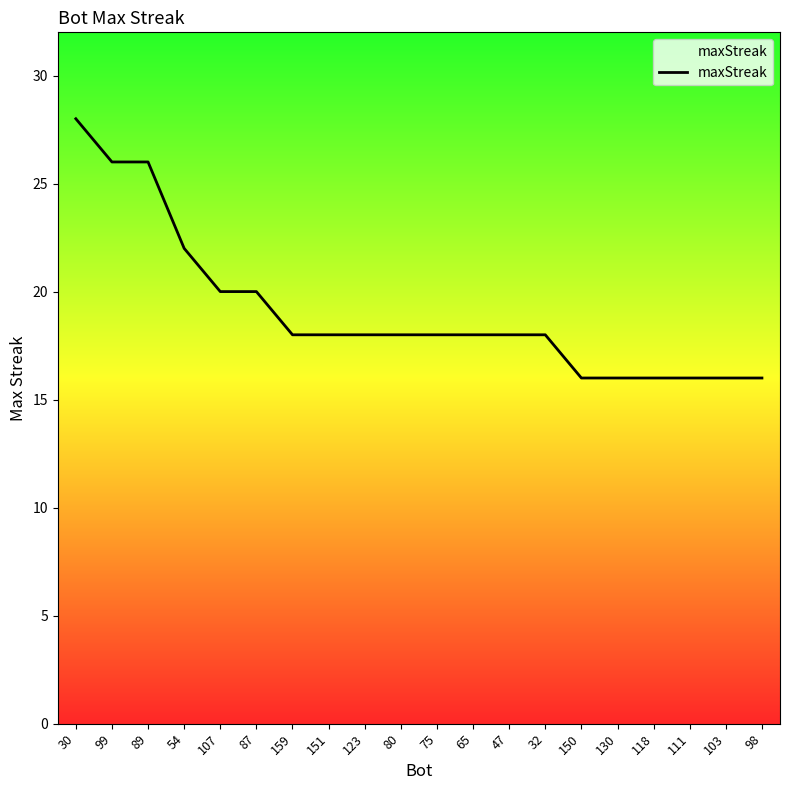

Reading right to left, extract all data points from this chart.

16	16	16	16	16	16	18	18	18	18	18	18	18	18	20	20	22	26	26	28